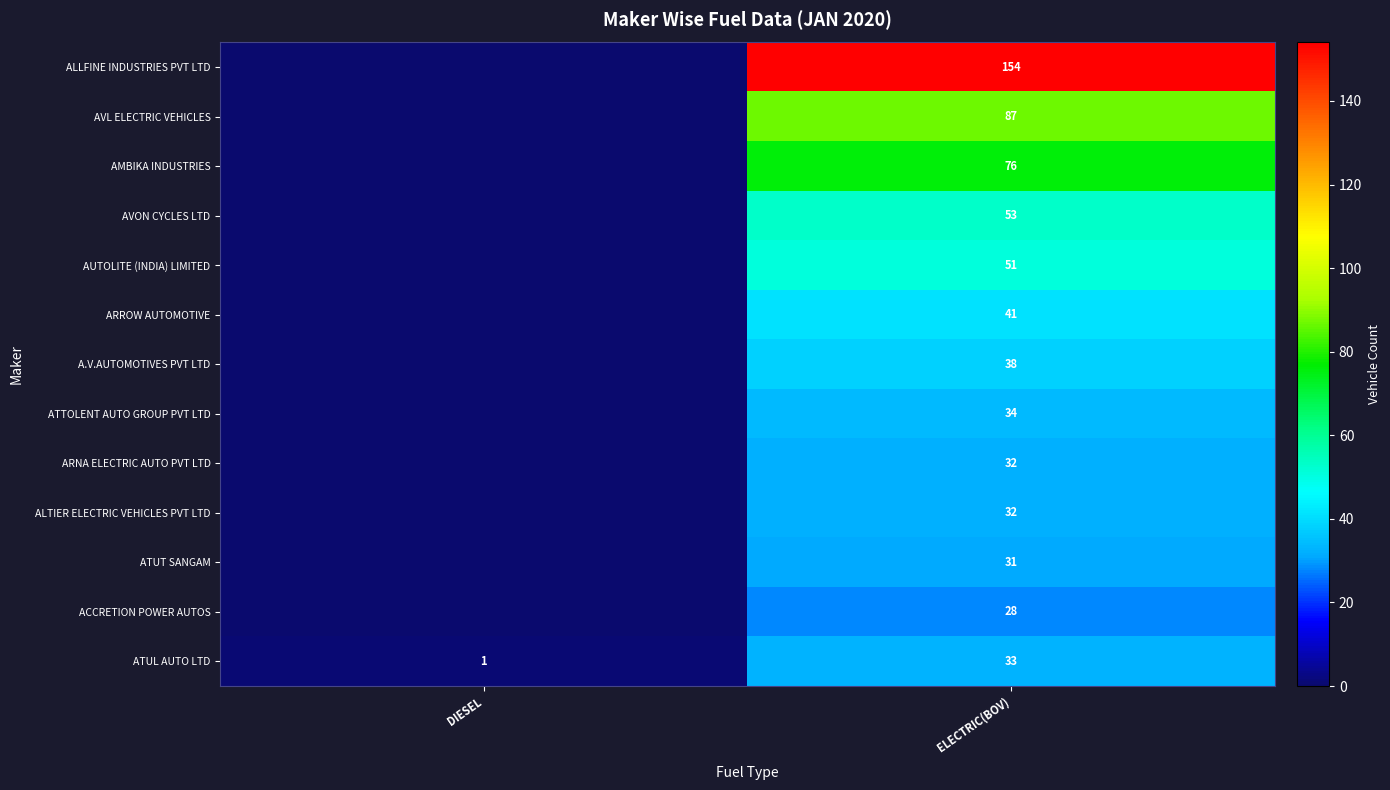

Is it true that ATUL AUTO LTD equals 0 at DIESEL?

False